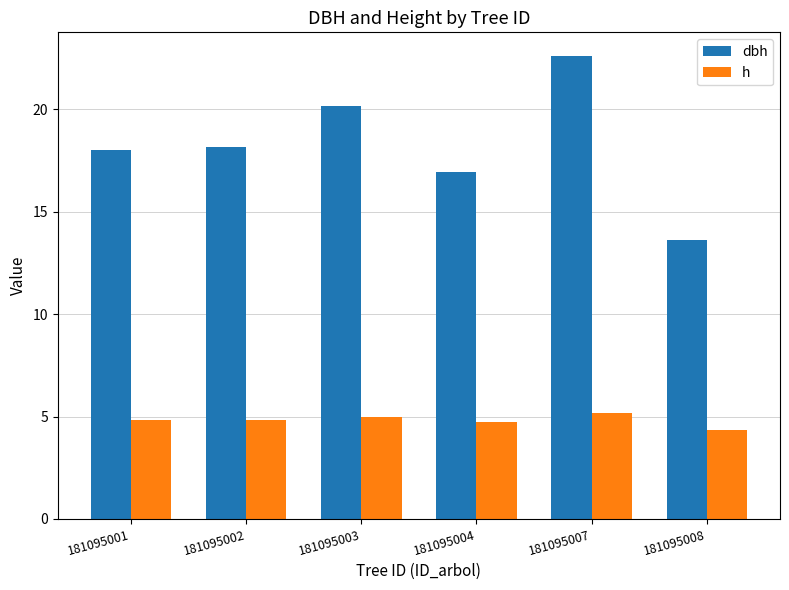

The value of dbh at 181095004 is 25.8. True or false?

False